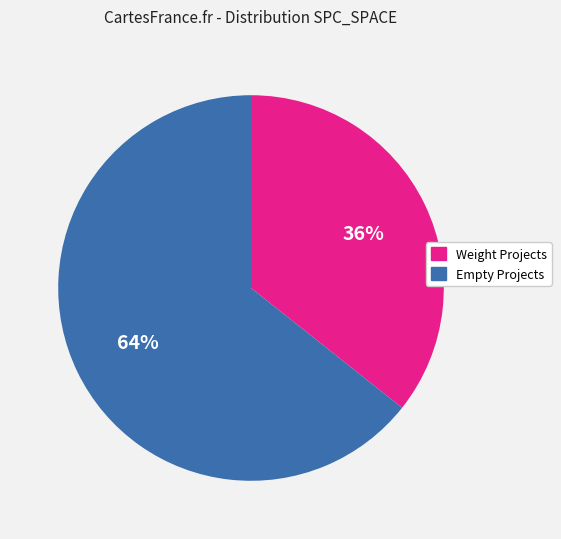

Is there any slice that represents more than half of the pie?

Yes